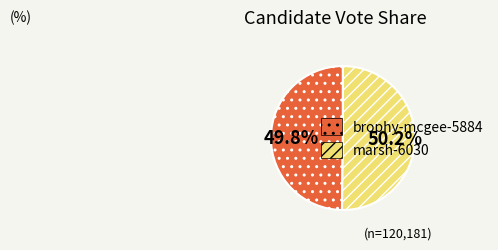

Is there any slice that represents more than half of the pie?

Yes